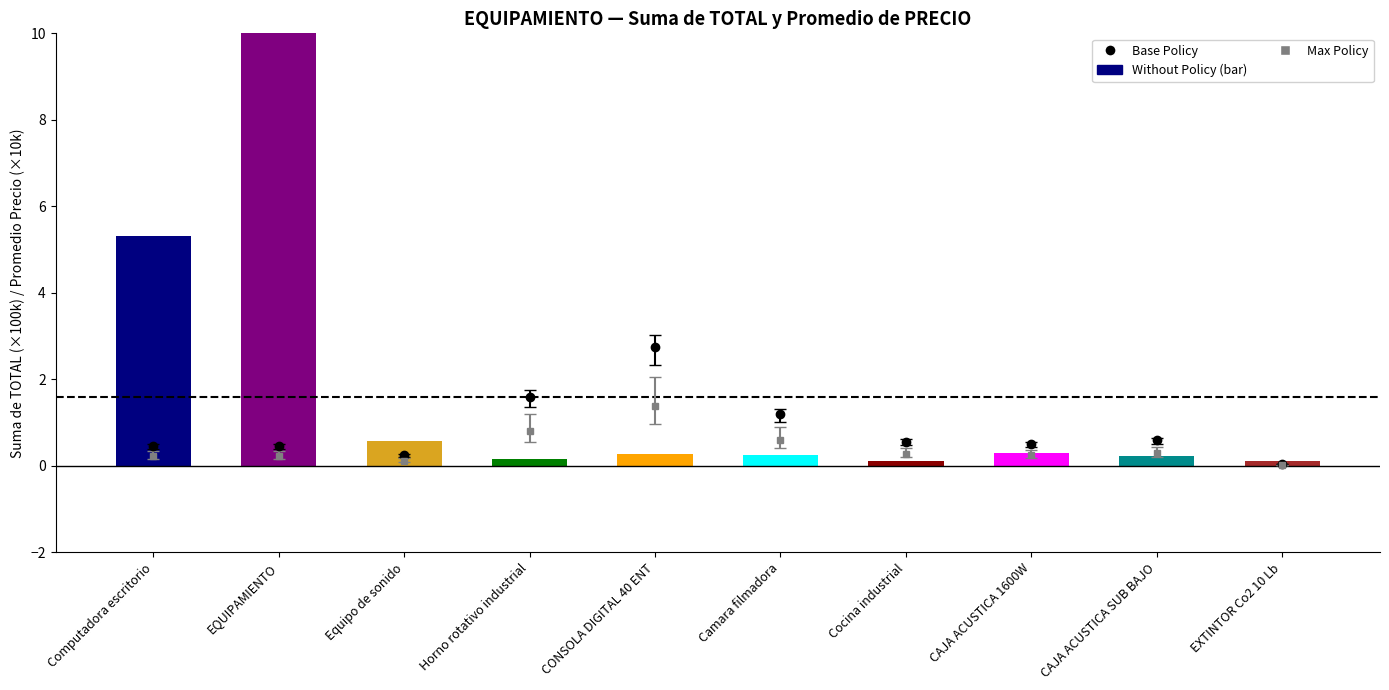

Rank the categories by value from highest to lowest.

EQUIPAMIENTO, Computadora escritorio, Equipo de sonido, CAJA ACUSTICA 1600W, CONSOLA DIGITAL 40 ENT, Camara filmadora, CAJA ACUSTICA SUB BAJO, Horno rotativo industrial, Cocina industrial, EXTINTOR Co2 10 Lb